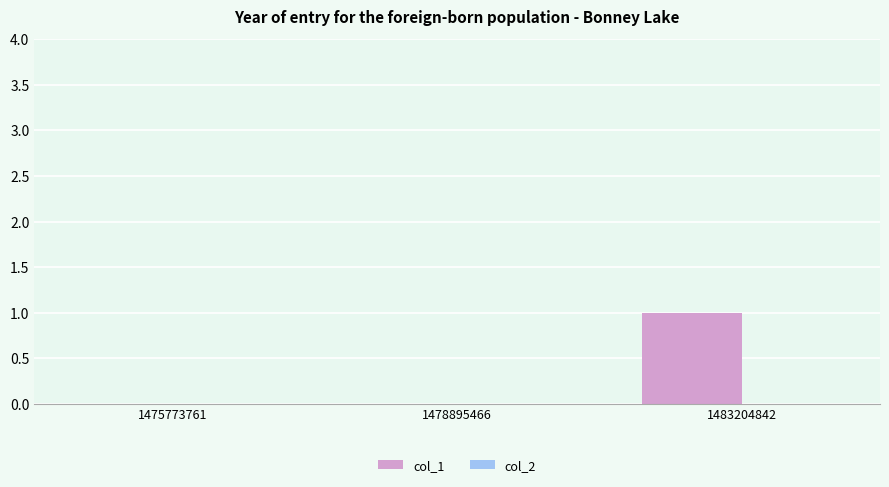

Reading right to left, extract all data points from this chart.

1483204842=1	1478895466=0	1475773761=0